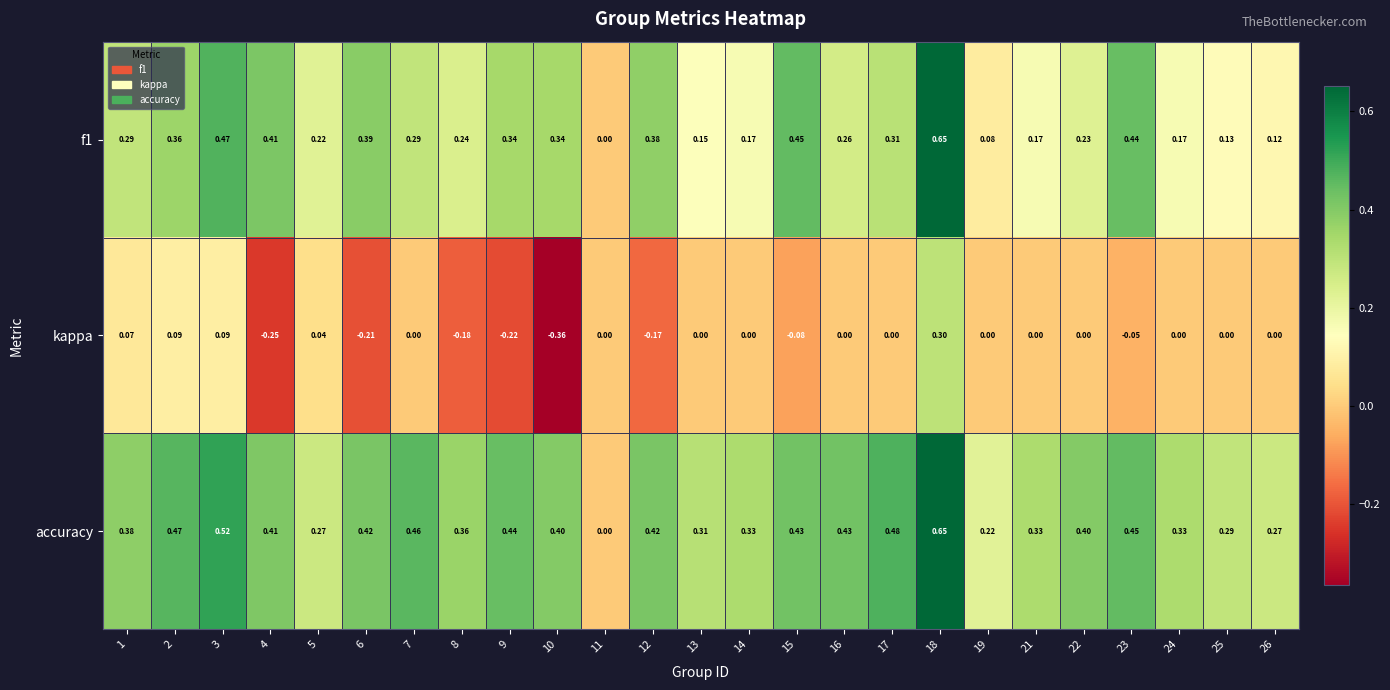

Which series has the largest total across all categories?

accuracy